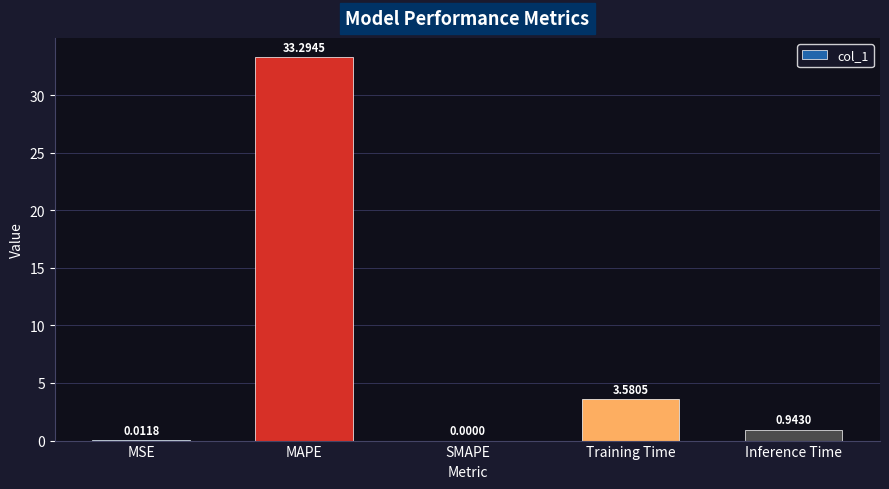

Which label corresponds to the largest value in the chart?

MAPE